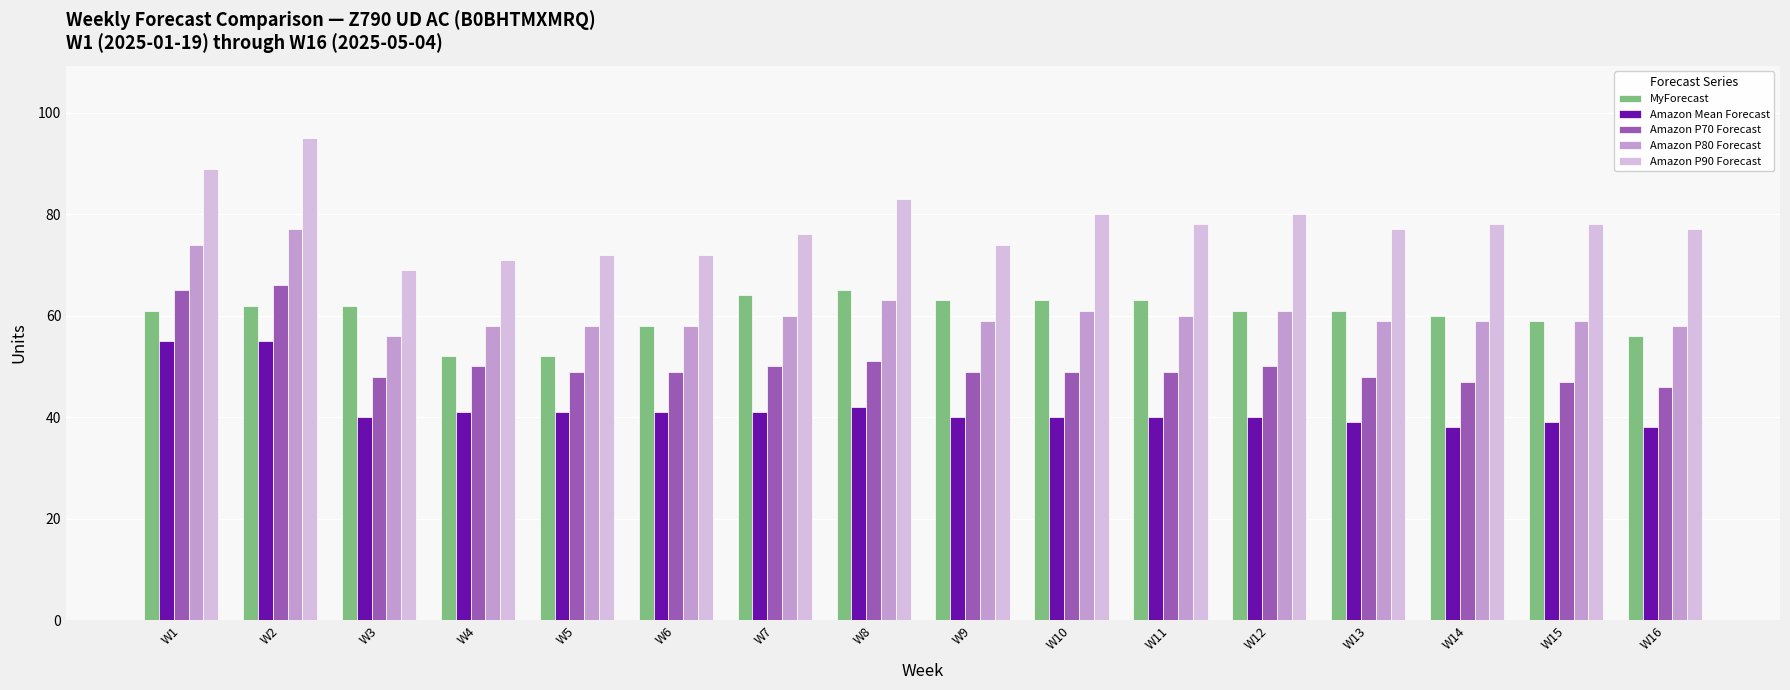

Reading left to right, extract all data points from this chart.

MyForecast: 61	62	62	52	52	58	64	65	63	63	63	61	61	60	59	56
Amazon Mean Forecast: 55	55	40	41	41	41	41	42	40	40	40	40	39	38	39	38
Amazon P70 Forecast: 65	66	48	50	49	49	50	51	49	49	49	50	48	47	47	46
Amazon P80 Forecast: 74	77	56	58	58	58	60	63	59	61	60	61	59	59	59	58
Amazon P90 Forecast: 89	95	69	71	72	72	76	83	74	80	78	80	77	78	78	77